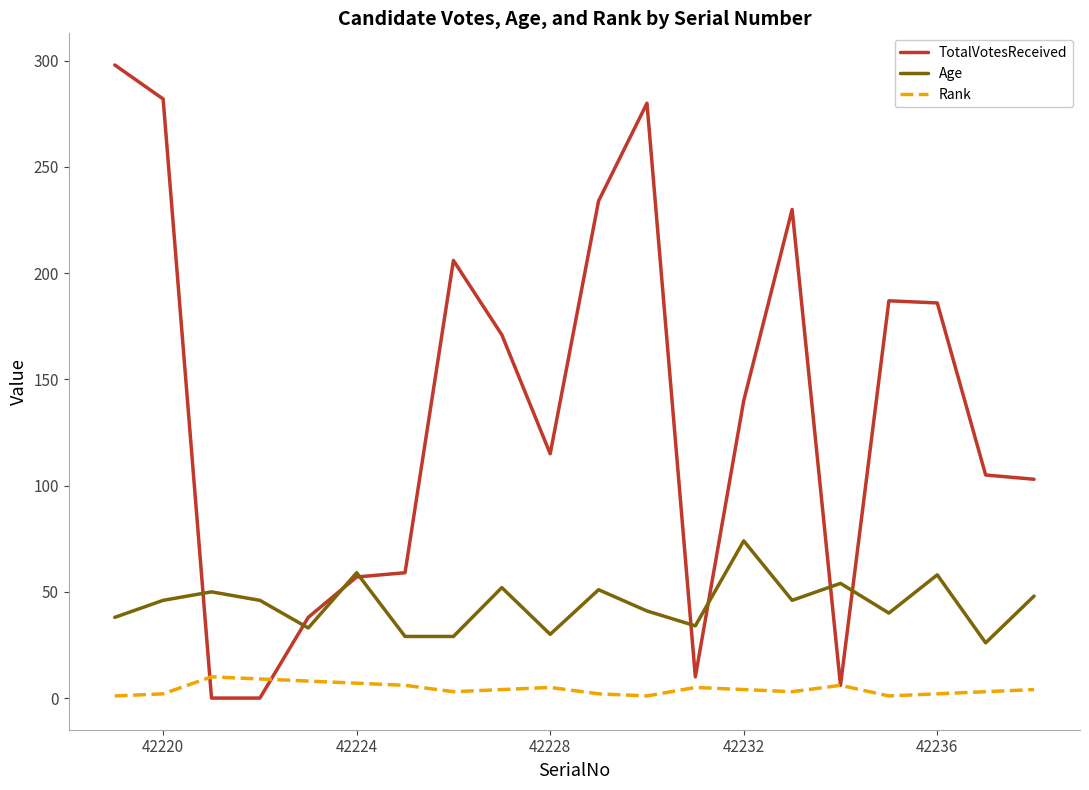

True or false: Rank and Age cross at least once.

False